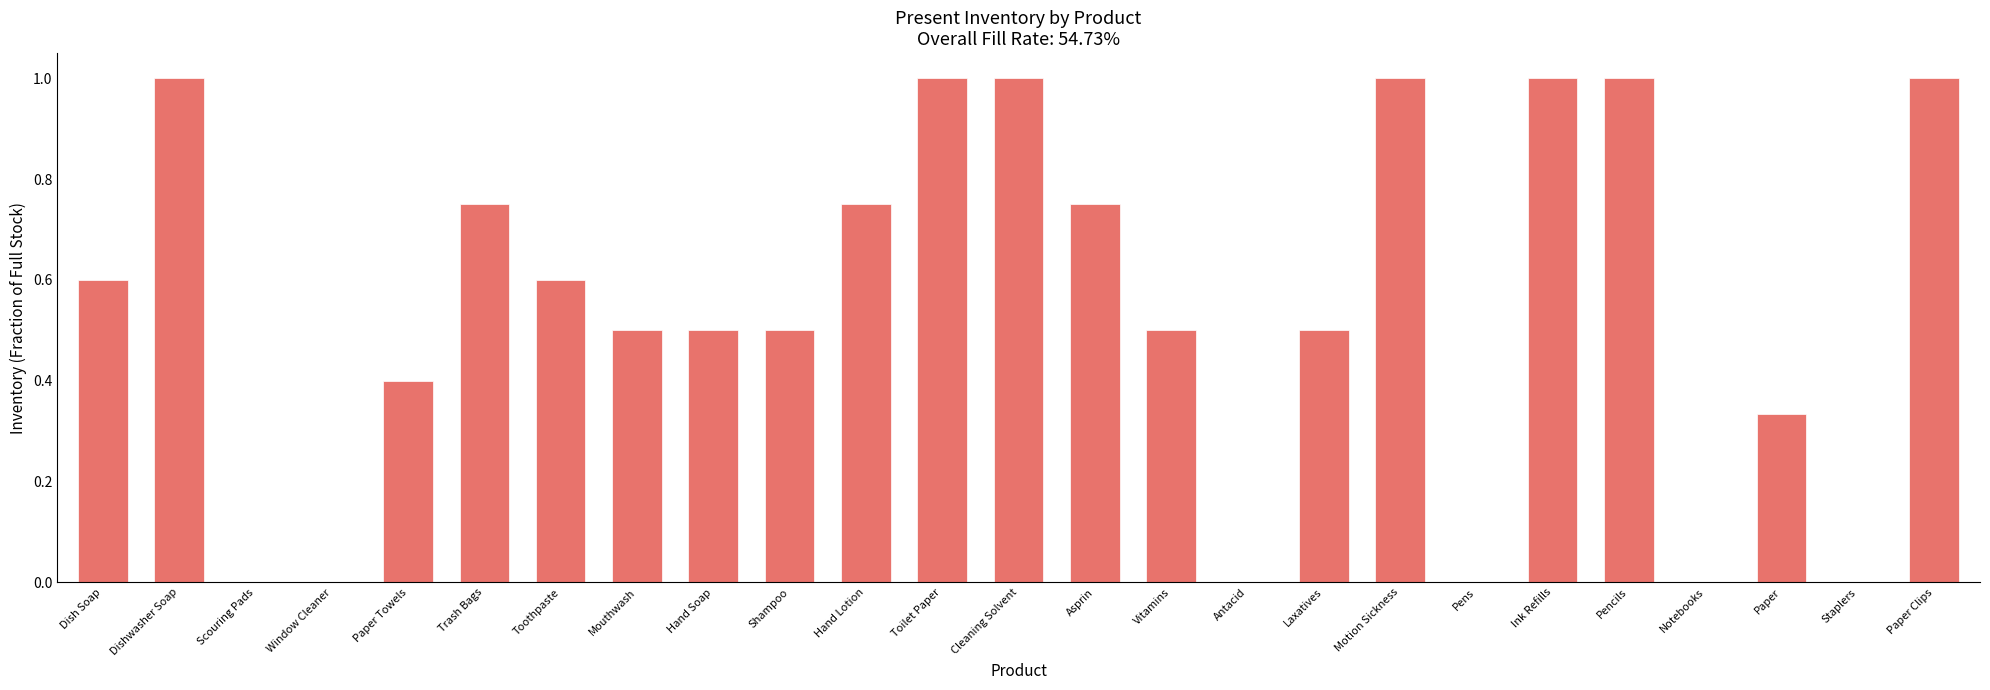

Is it true that the value at Toothpaste is 0.6?

True